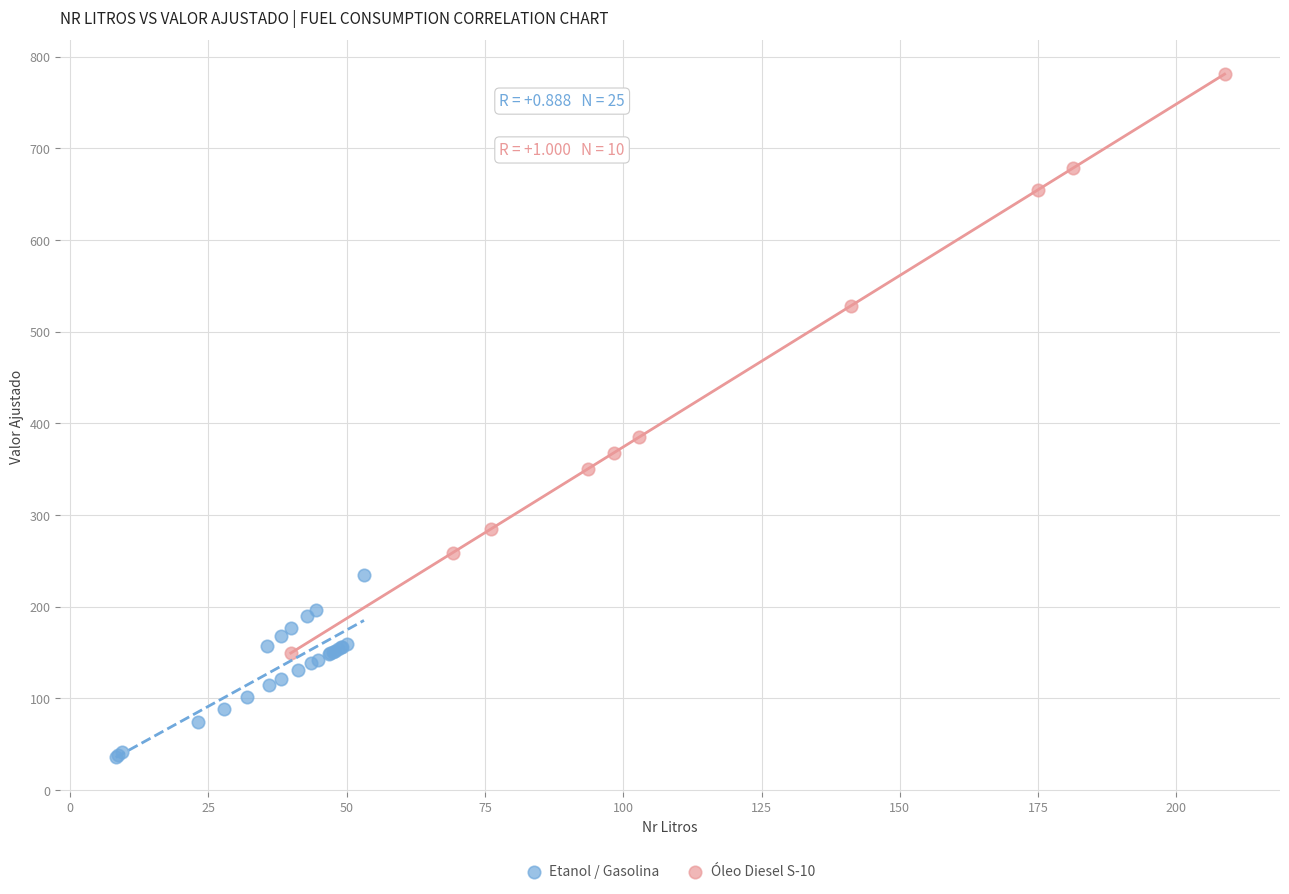

Which series contains the highest Y value?

Óleo Diesel S-10